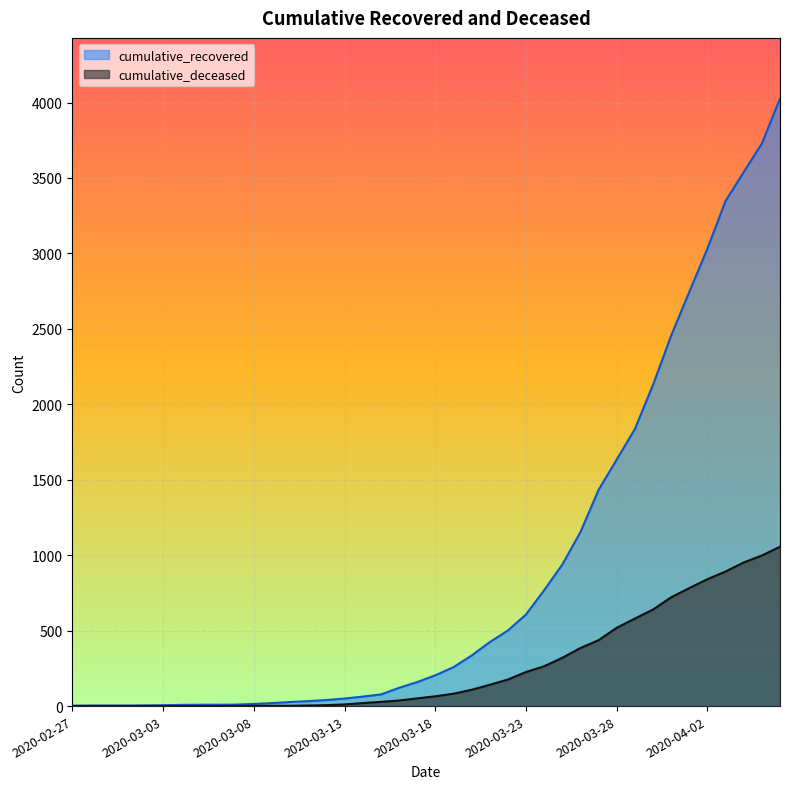

At which label is cumulative_recovered closest to 2014?

2020-03-30